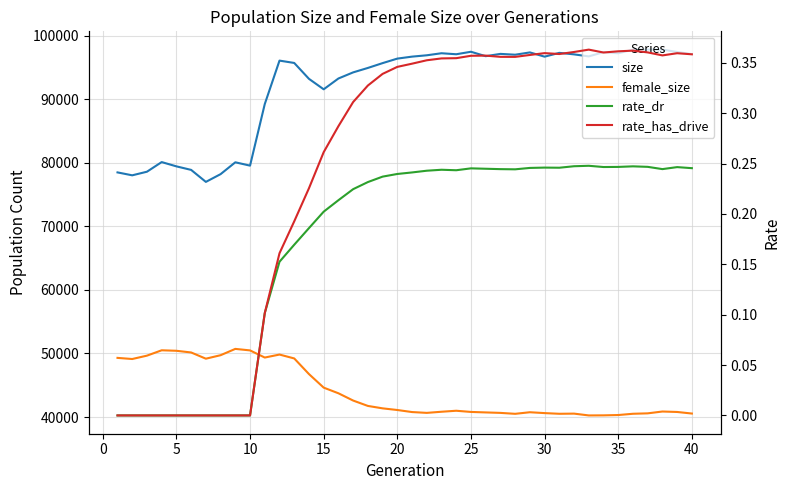

True or false: female_size and size cross at least once.

False